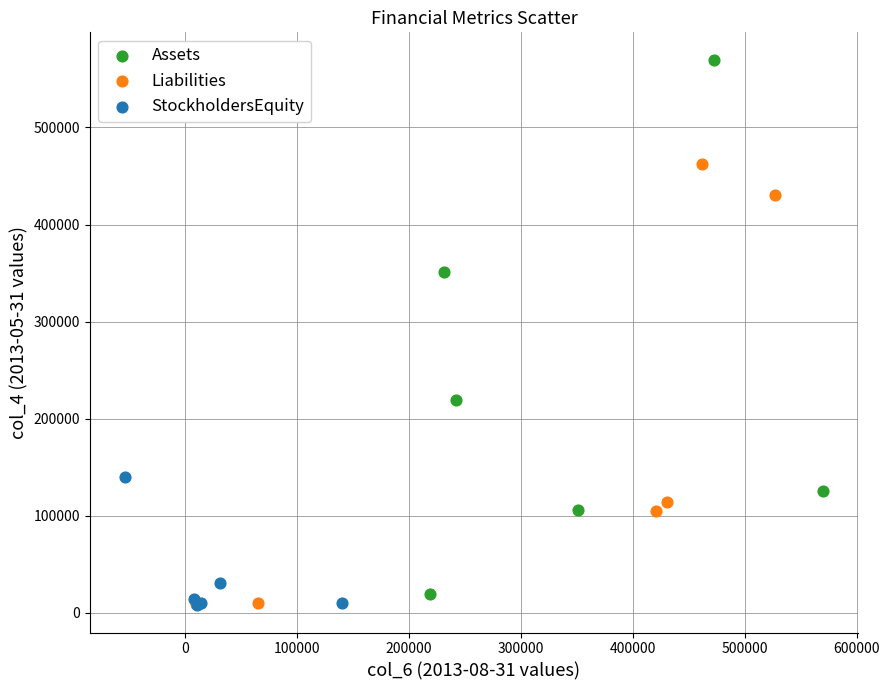

Which series contains the highest Y value?

Assets